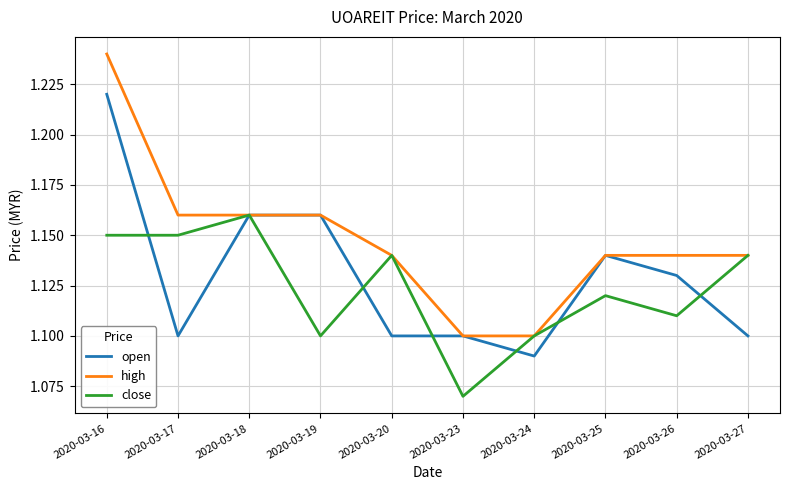

The high series shows 1.7 at 2020-03-27. True or false?

False